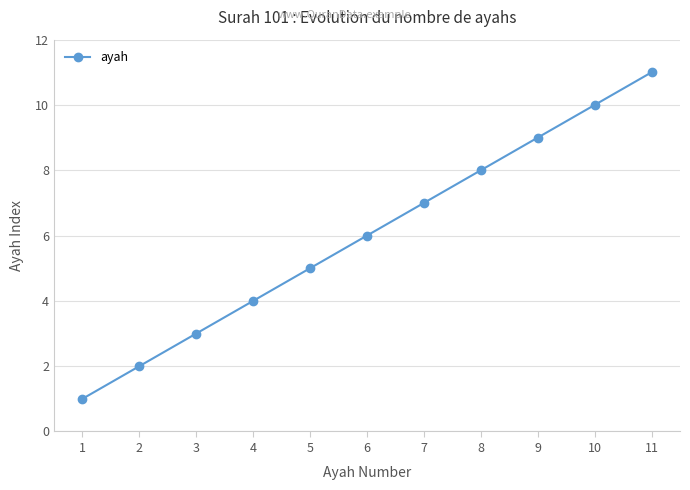

How many lines are shown in the chart?

1